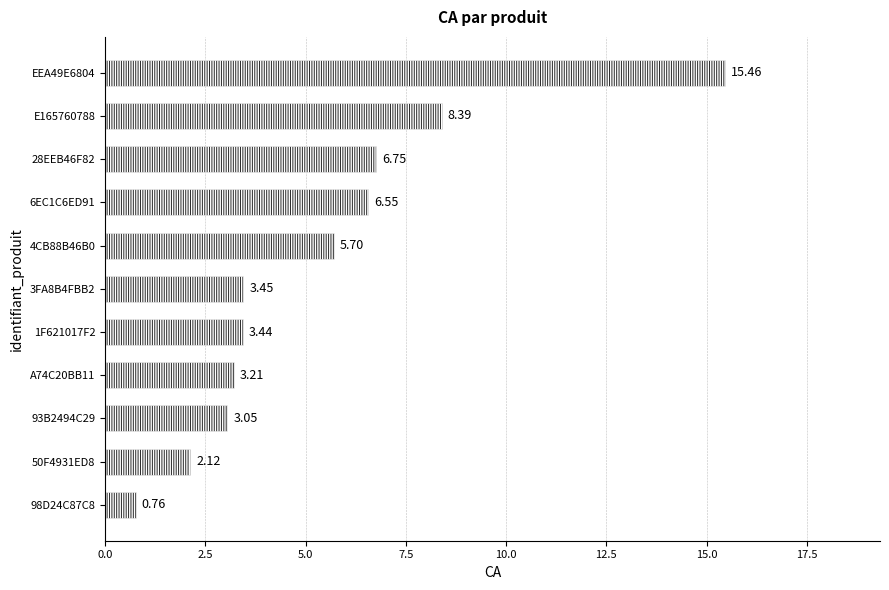

List the labels in order of value, largest first.

EEA49E6804, E165760788, 28EEB46F82, 6EC1C6ED91, 4CB88B46B0, 3FA8B4FBB2, 1F621017F2, A74C20BB11, 93B2494C29, 50F4931ED8, 98D24C87C8